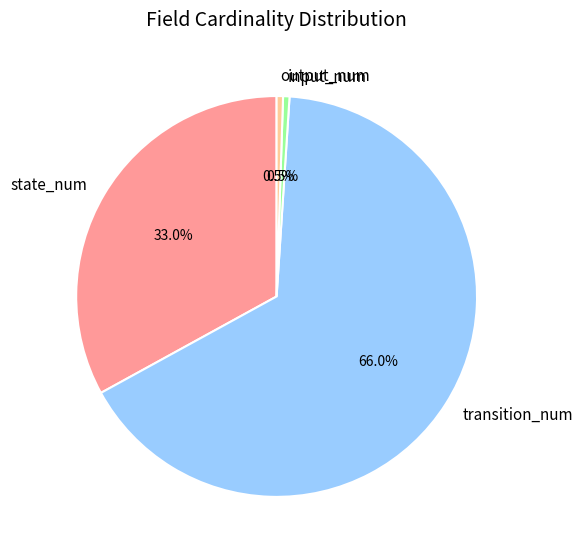

Count the number of slices in the pie.

4